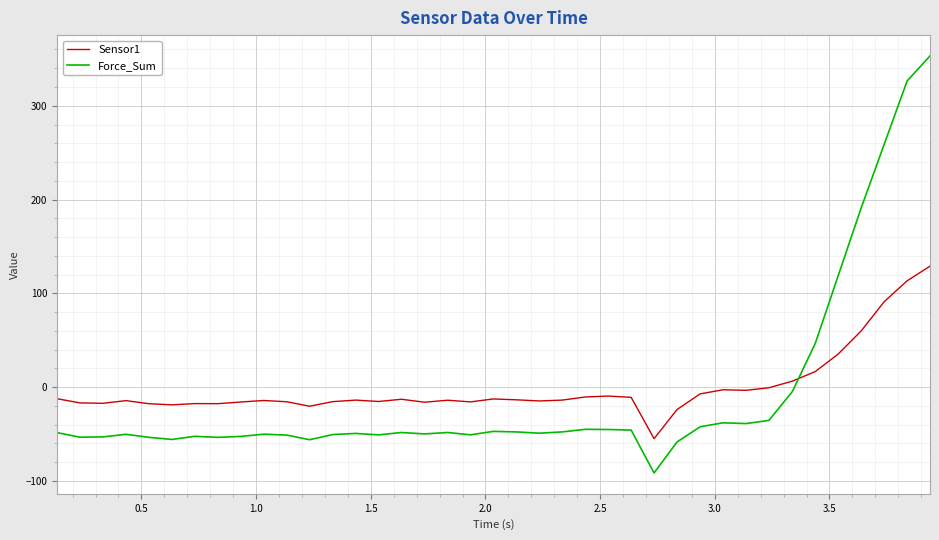

What is the difference between the maximum and minimum values in the Sensor1 series?

183.9